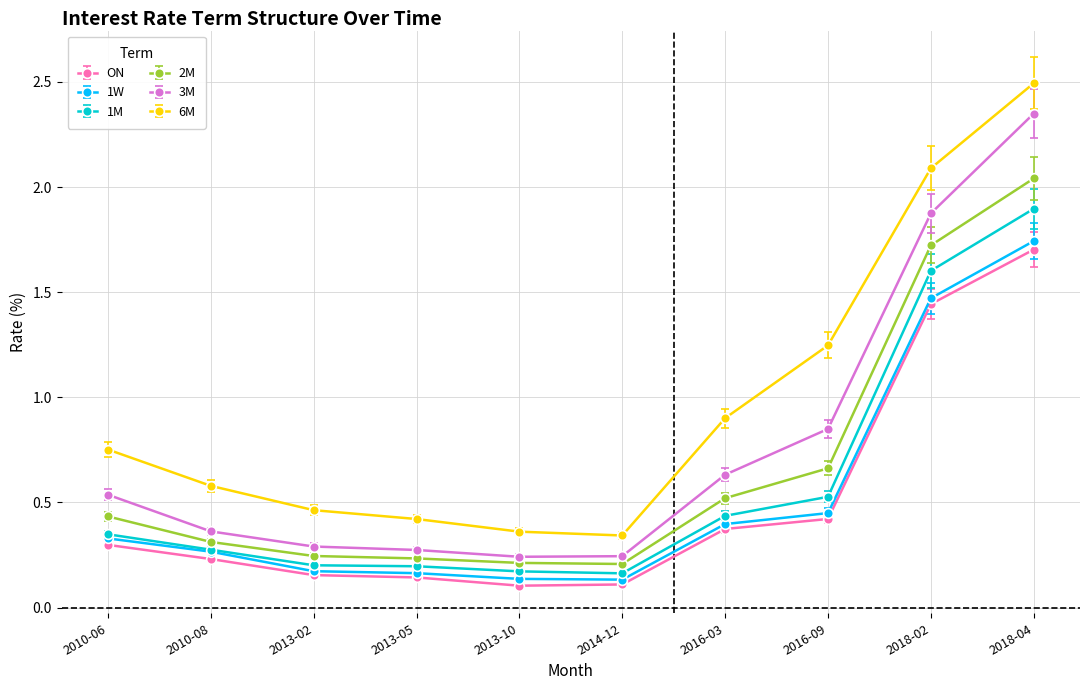

Is this an area chart (filled region under the line)?

No